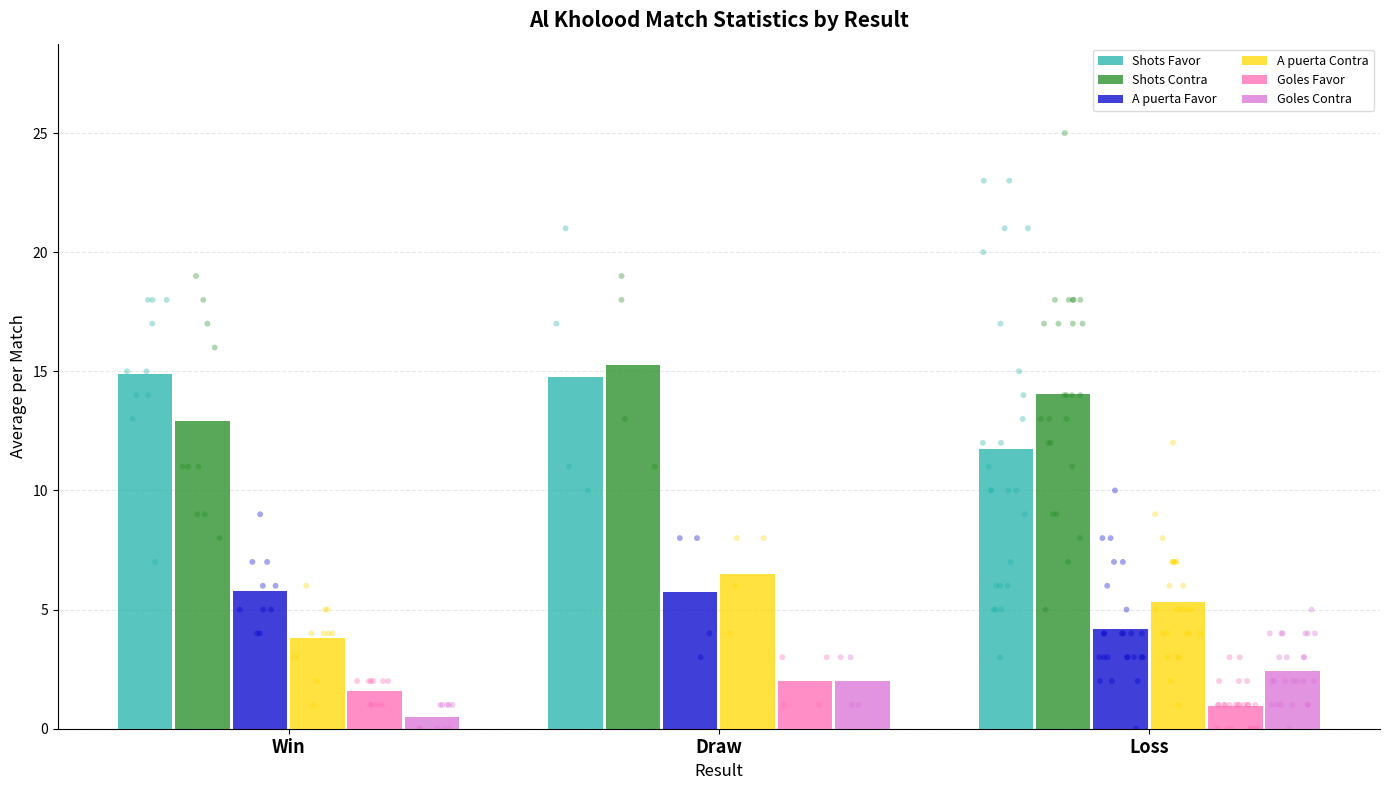

Which series has the widest spread of Y values?

Shots Favor